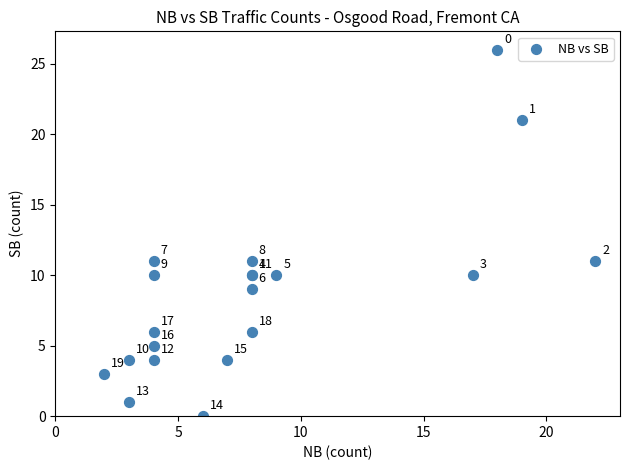

What Y value in the scatter plot is closest to 13?

11